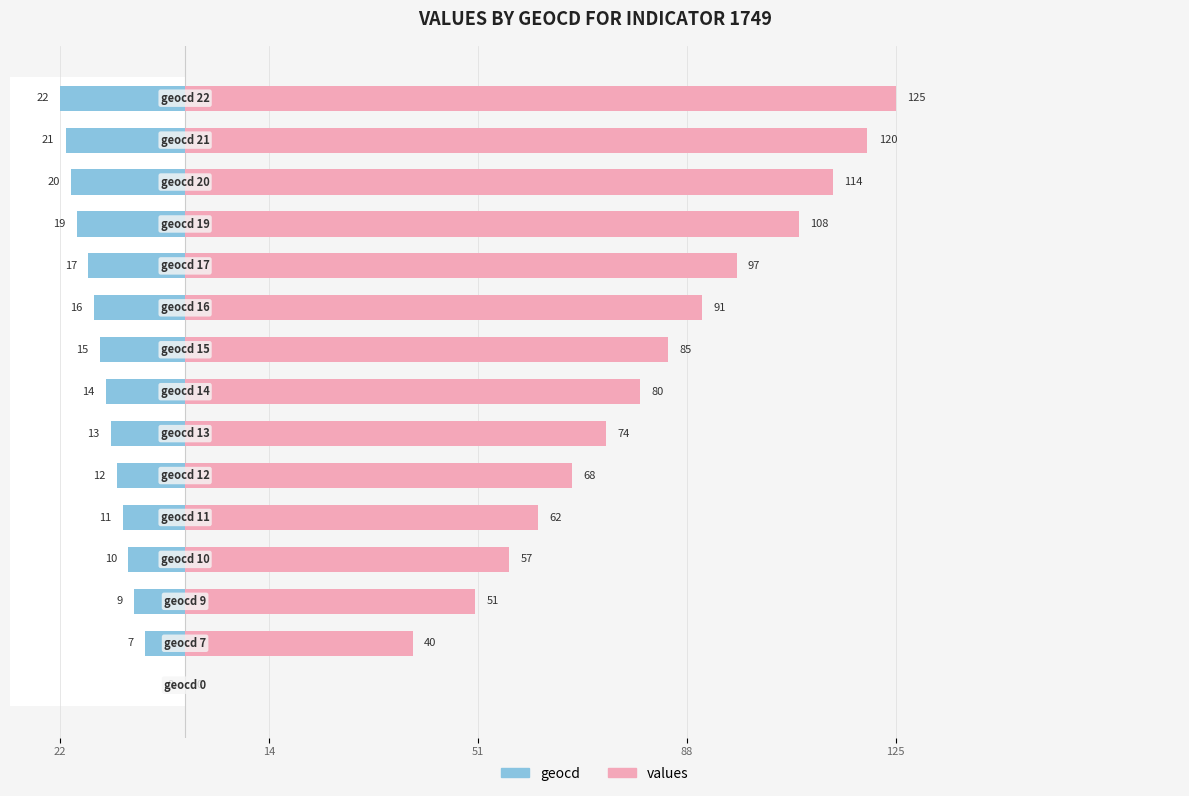

How many series are shown in this chart?

2